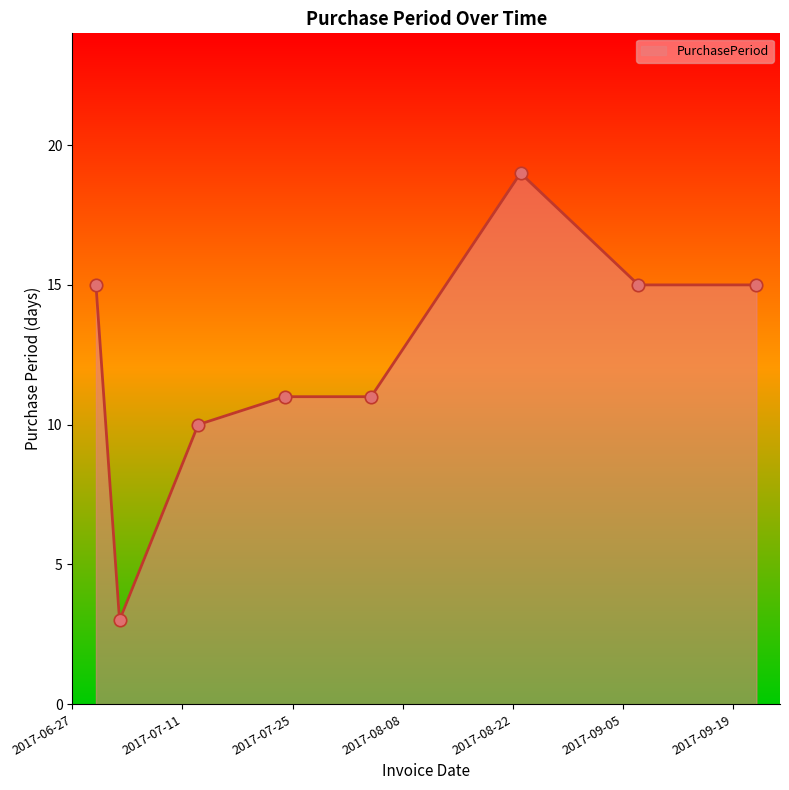

What is the minimum value shown in the chart?

3